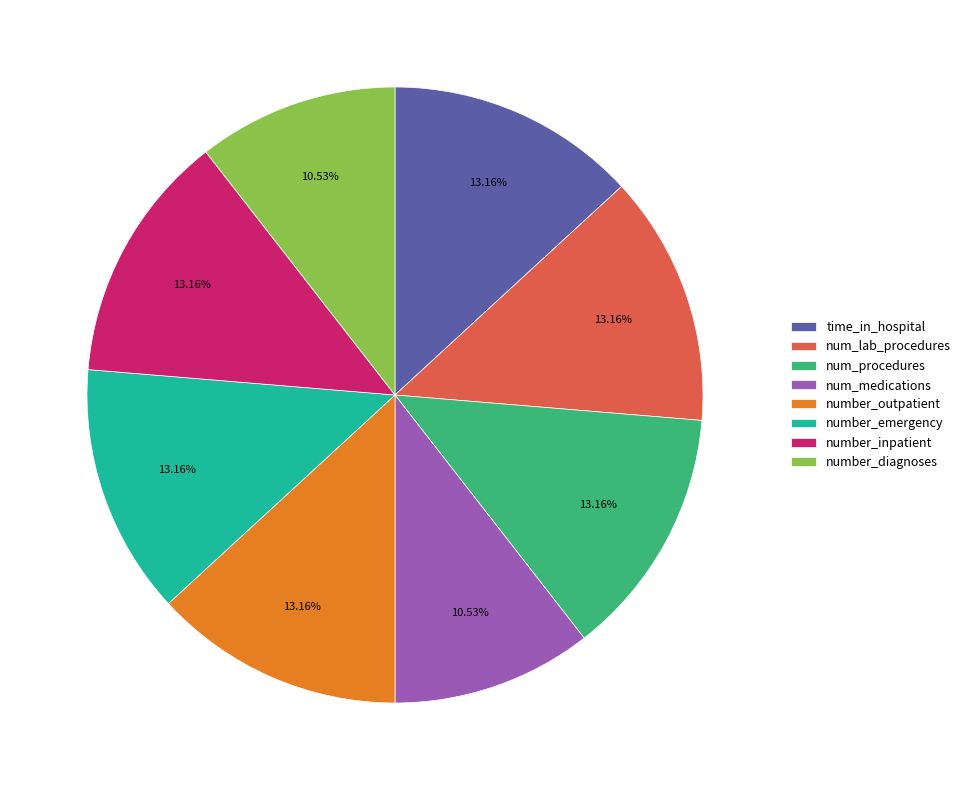

Is num_medications the majority of the pie?

No